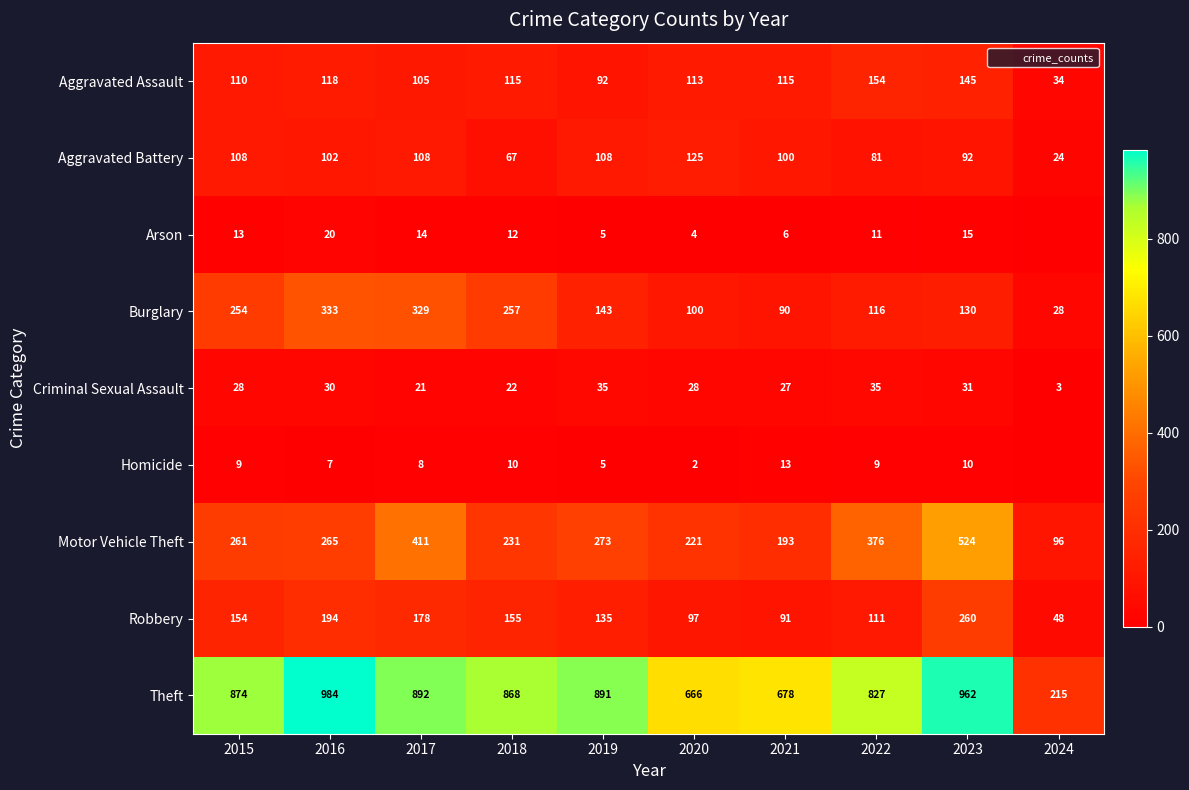

At which category does the chart reach its peak across all series?

2016